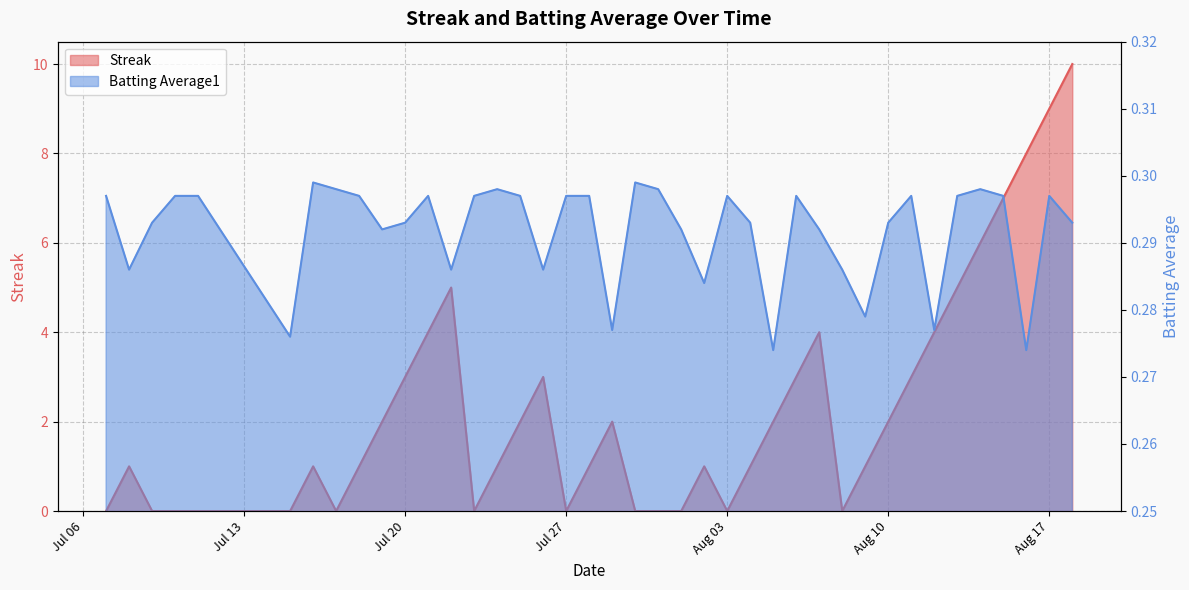

Reading left to right, list all the values displayed in this chart.

Streak: 0.0	1.0	0.0	0.0	0.0	0.0	1.0	0.0	1.0	2.0	3.0	4.0	5.0	0.0	1.0	2.0	3.0	0.0	1.0	2.0	0.0	0.0	0.0	1.0	0.0	1.0	2.0	3.0	4.0	0.0	1.0	2.0	3.0	4.0	5.0	6.0	7.0	8.0	9.0	10.0
Batting Average1: 0.3	0.3	0.3	0.3	0.3	0.3	0.3	0.3	0.3	0.3	0.3	0.3	0.3	0.3	0.3	0.3	0.3	0.3	0.3	0.3	0.3	0.3	0.3	0.3	0.3	0.3	0.3	0.3	0.3	0.3	0.3	0.3	0.3	0.3	0.3	0.3	0.3	0.3	0.3	0.3